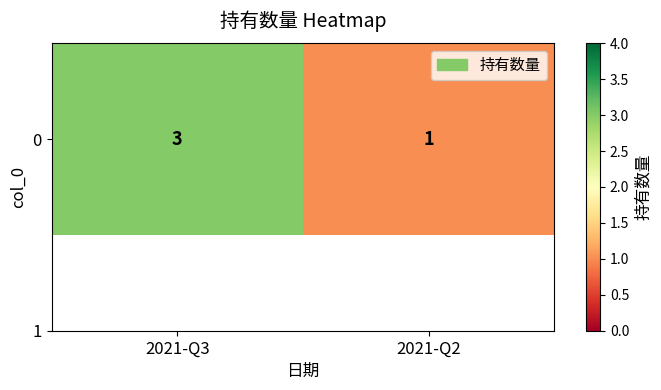

Which has a higher value, 2021-Q2 or 2021-Q3?

2021-Q3